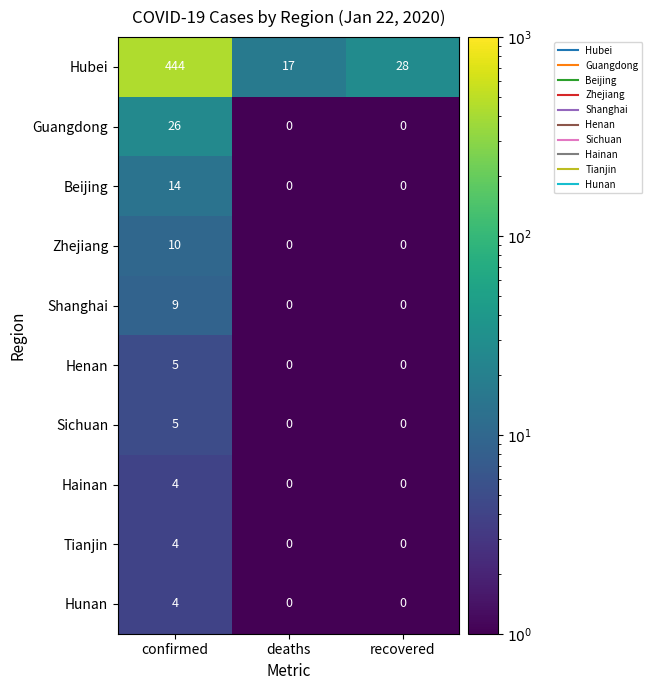

What is the sum of all Guangdong values?

26